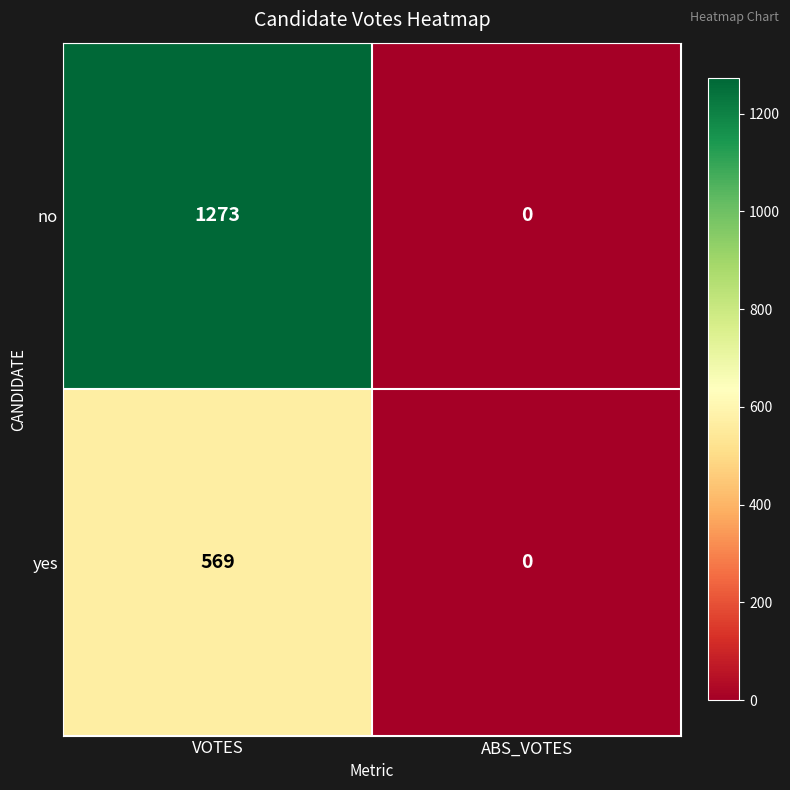

What is the greatest value displayed?

1273